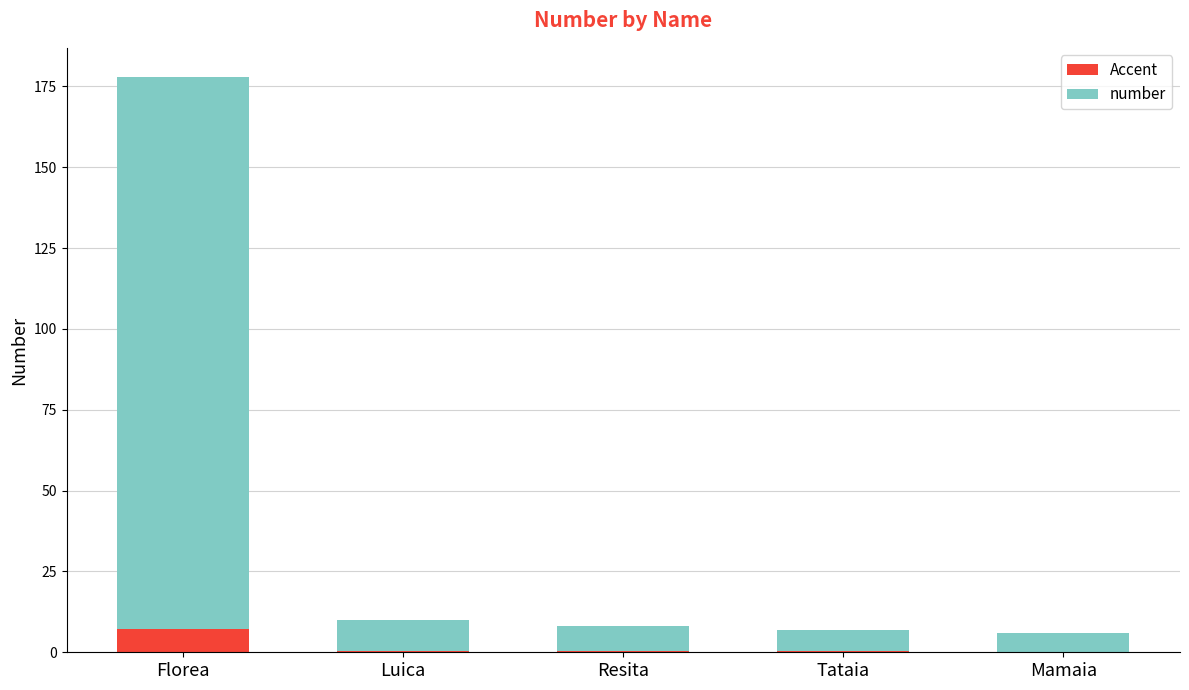

What is the sum of all Accent values?

8.4